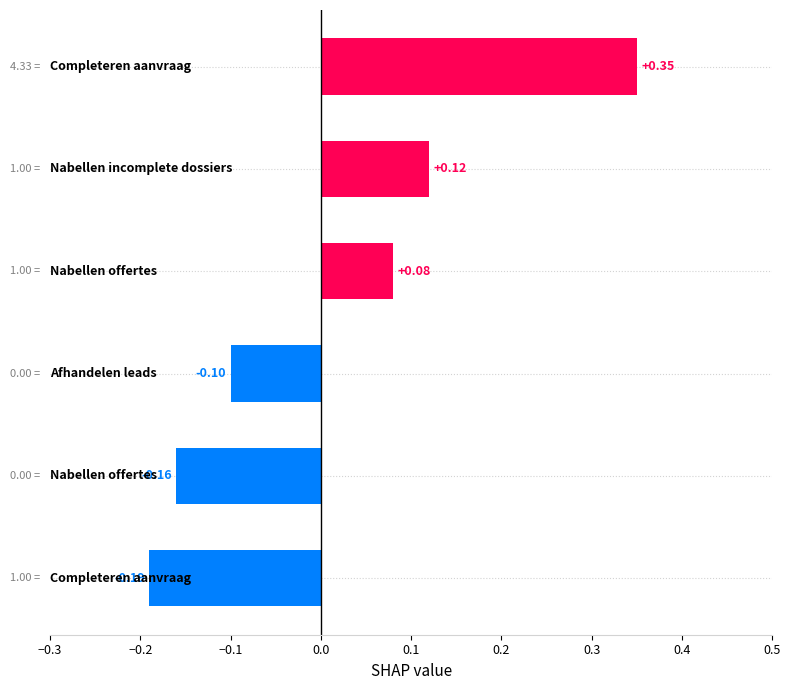

What is the difference between the maximum and second lowest values?

0.5